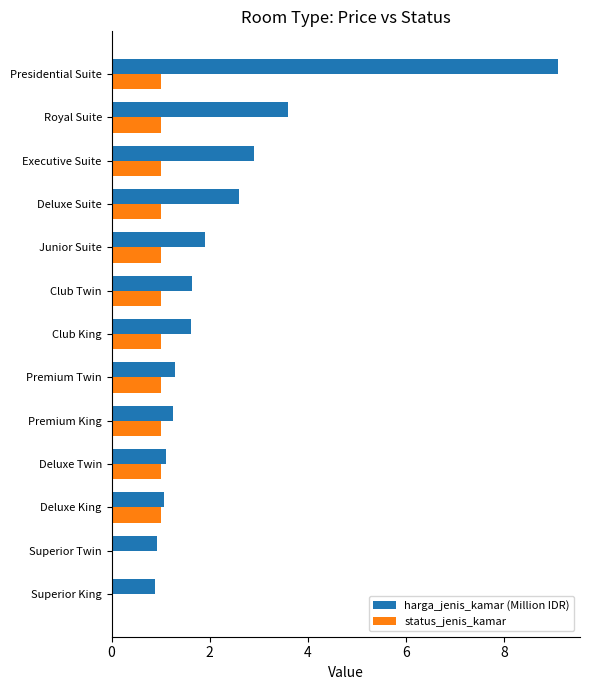

Where is harga_jenis_kamar (Million IDR) nearest to the value 4?

Royal Suite